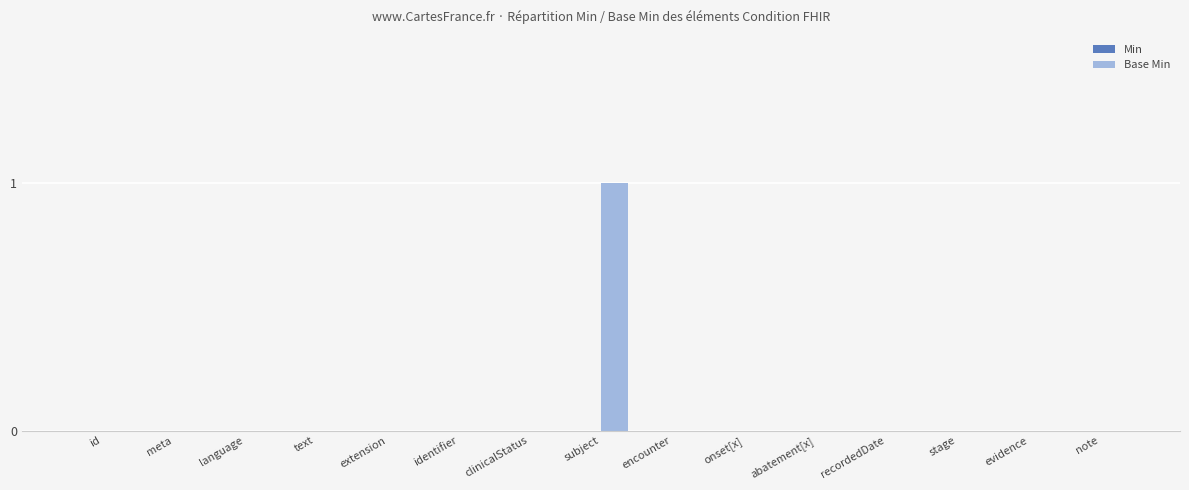

The chart shows a value of 1 at meta. True or false?

False